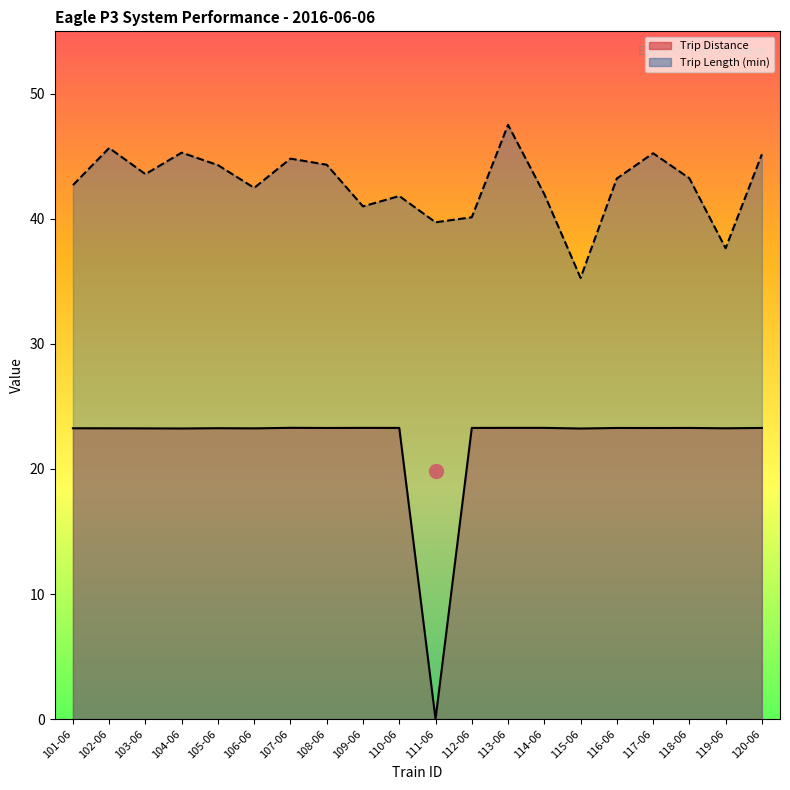

At which category does the chart reach its peak across all series?

113-06